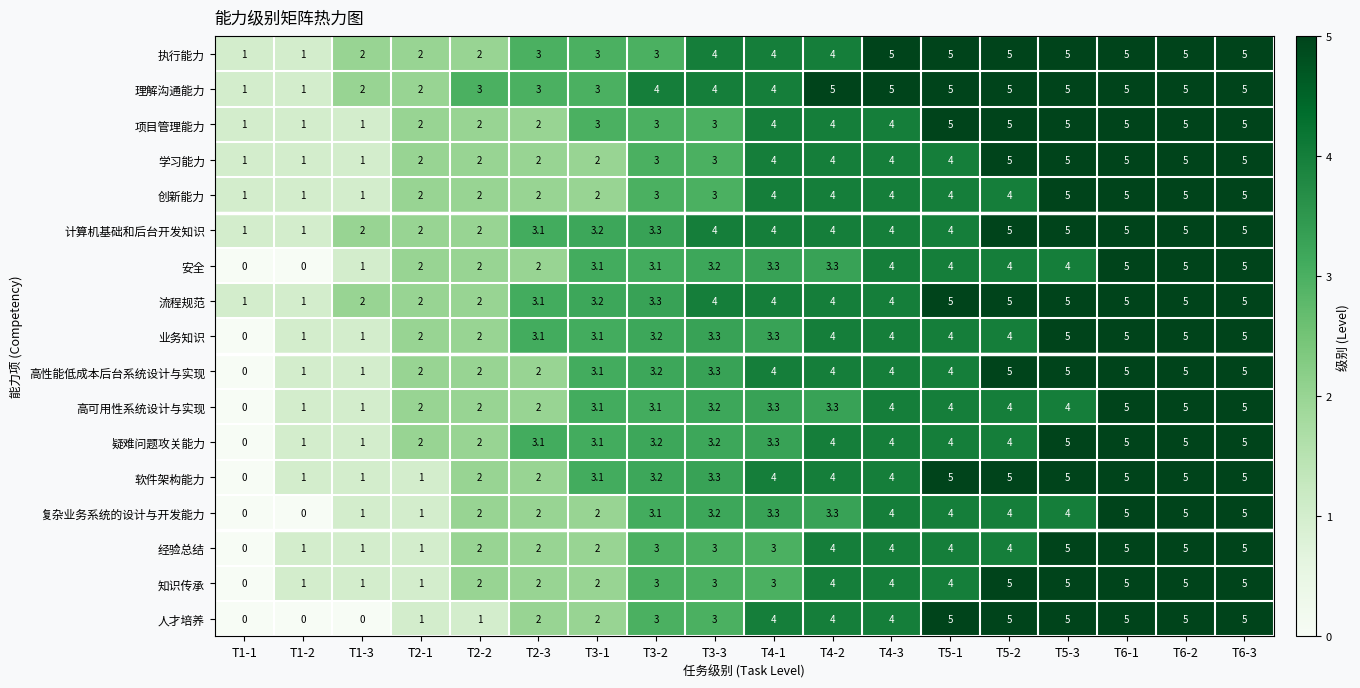

Which series has the largest total across all categories?

理解沟通能力